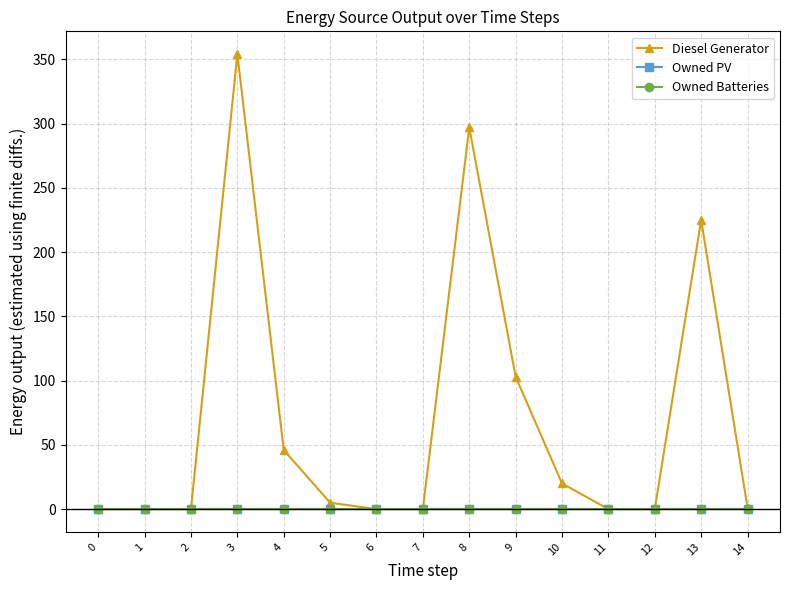

Which series has the largest total across all categories?

Diesel Generator